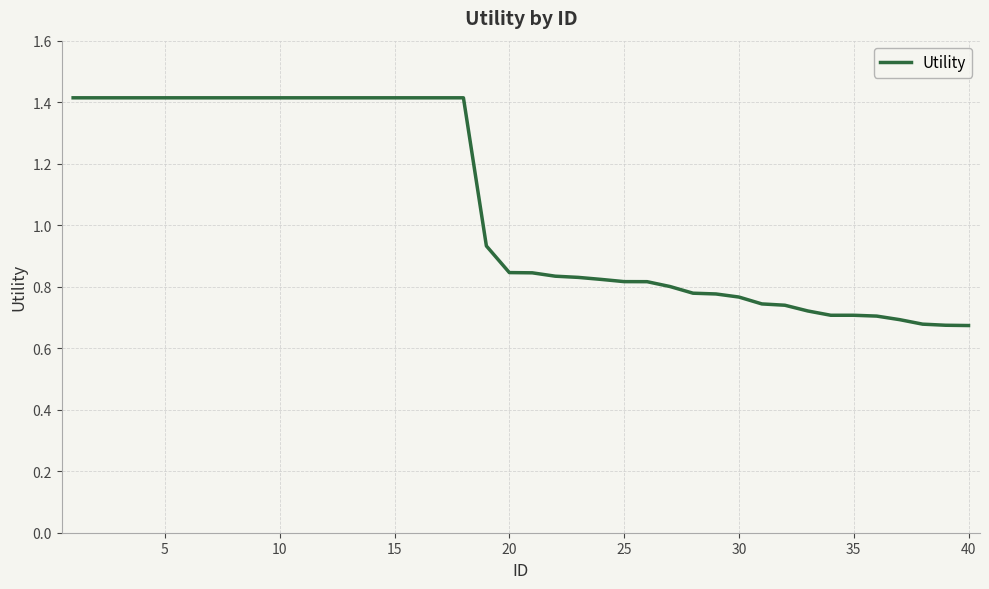

What is the greatest value displayed?

1.4